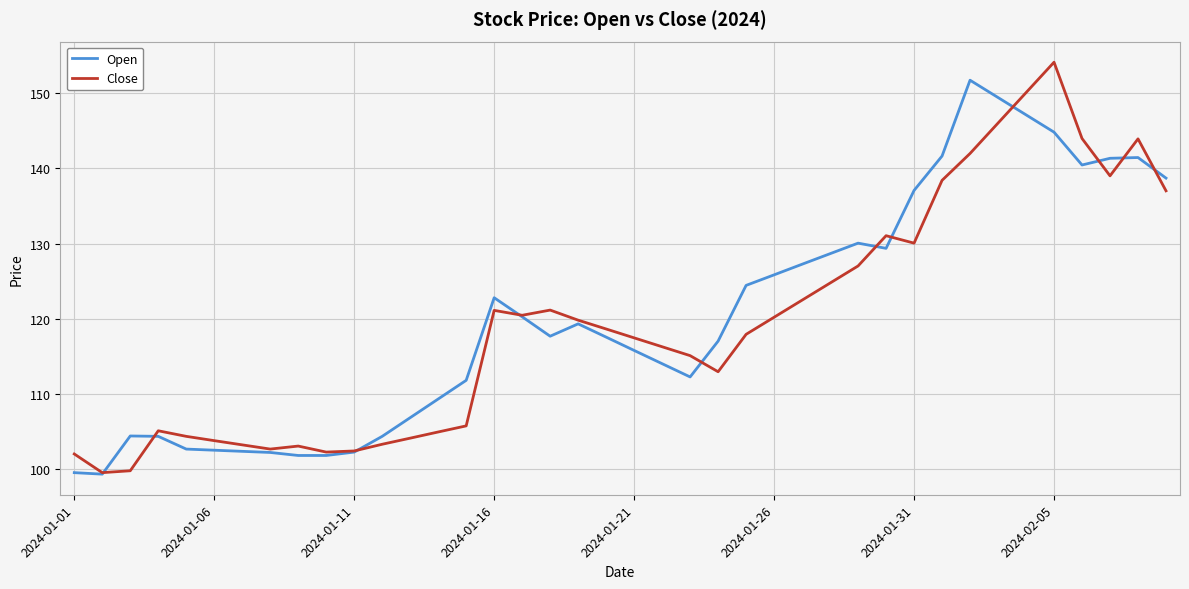

Does the chart display data point markers on the line(s)?

No